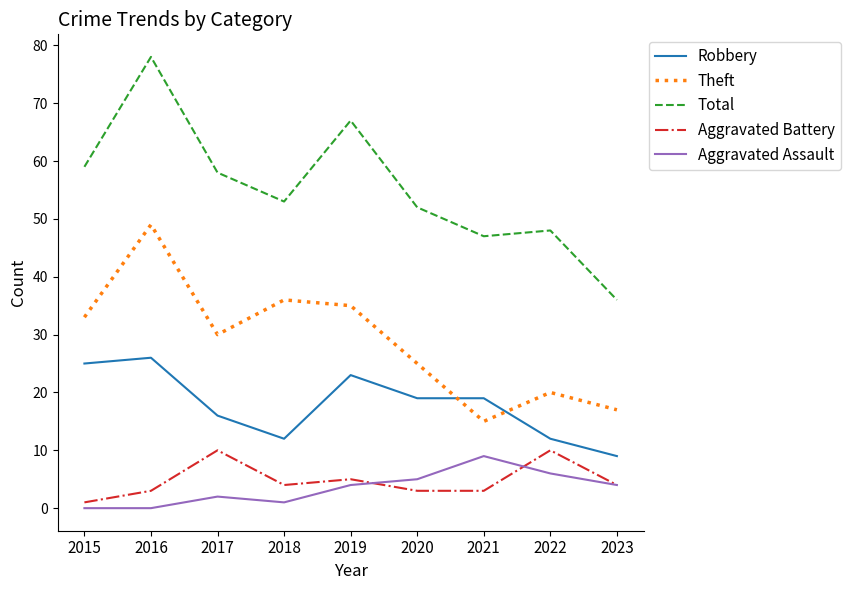

Reading left to right, extract all data points from this chart.

Robbery: 25	26	16	12	23	19	19	12	9
Theft: 33	49	30	36	35	25	15	20	17
Total: 59	78	58	53	67	52	47	48	36
Aggravated Battery: 1	3	10	4	5	3	3	10	4
Aggravated Assault: 0	0	2	1	4	5	9	6	4